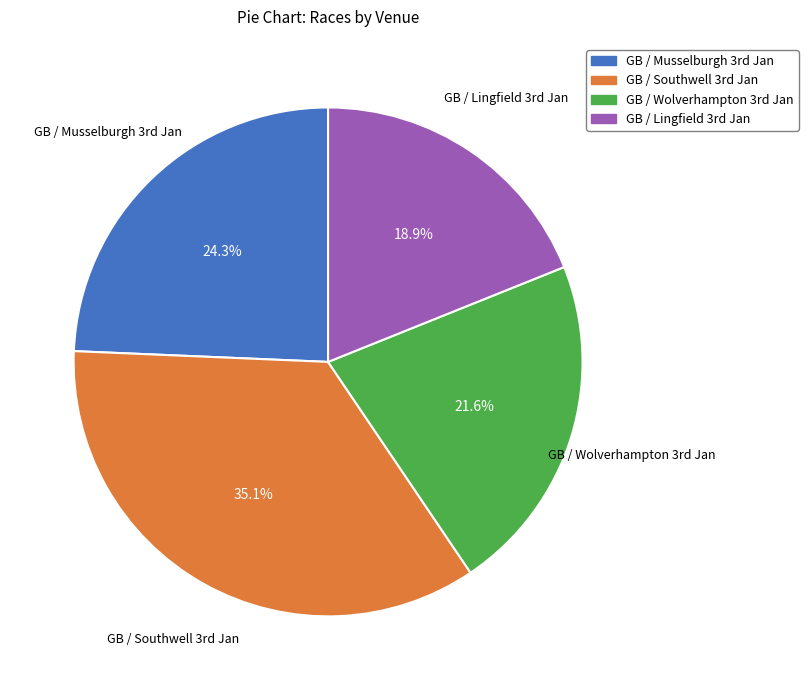

What is the smallest slice in the pie chart?

GB / Lingfield 3rd Jan